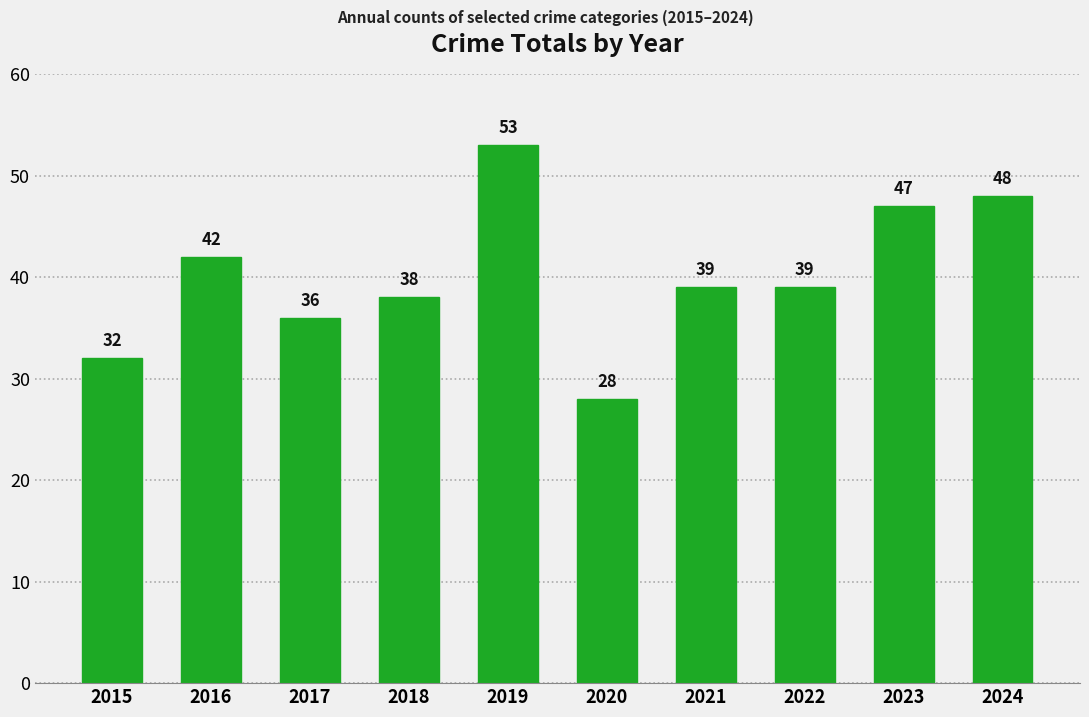

Read the value at 2023, to the nearest 5.

45